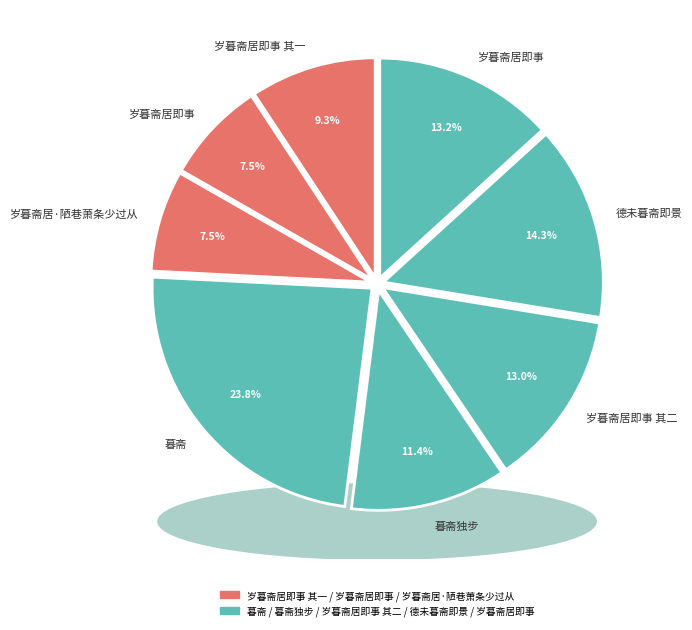

Does any single category account for the majority?

No